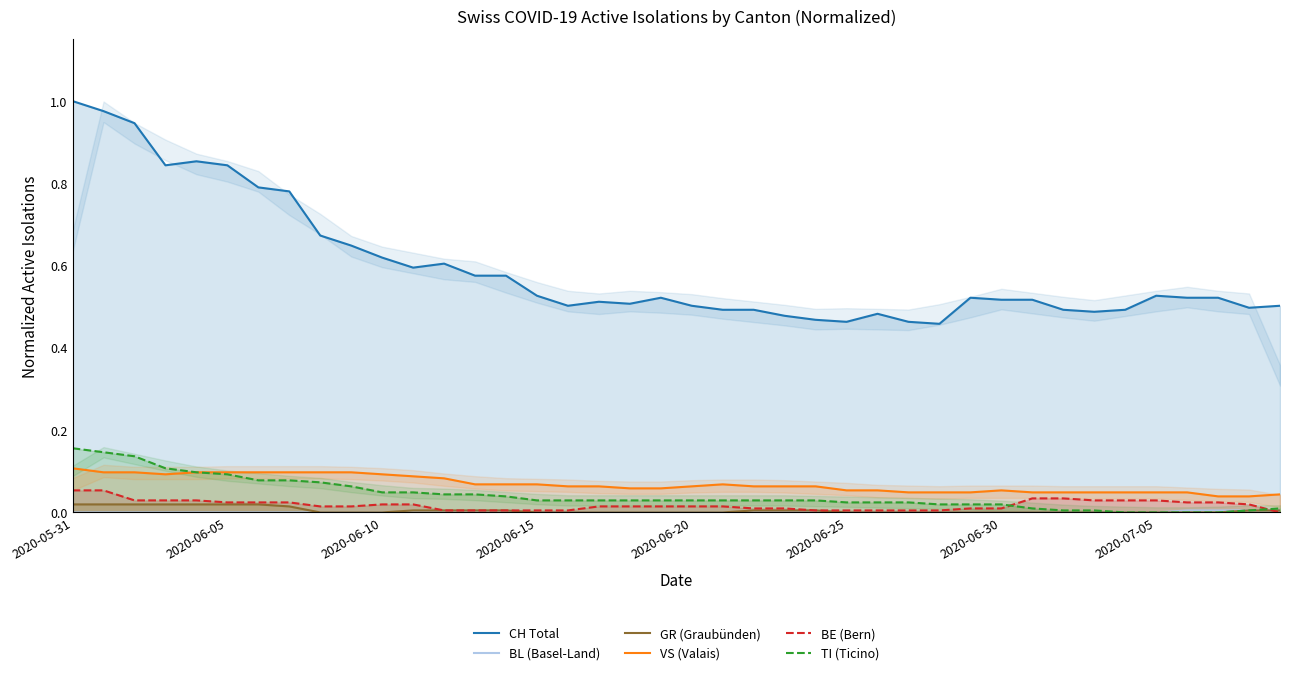

True or false: GR (Graubünden) and CH Total cross at least once.

False